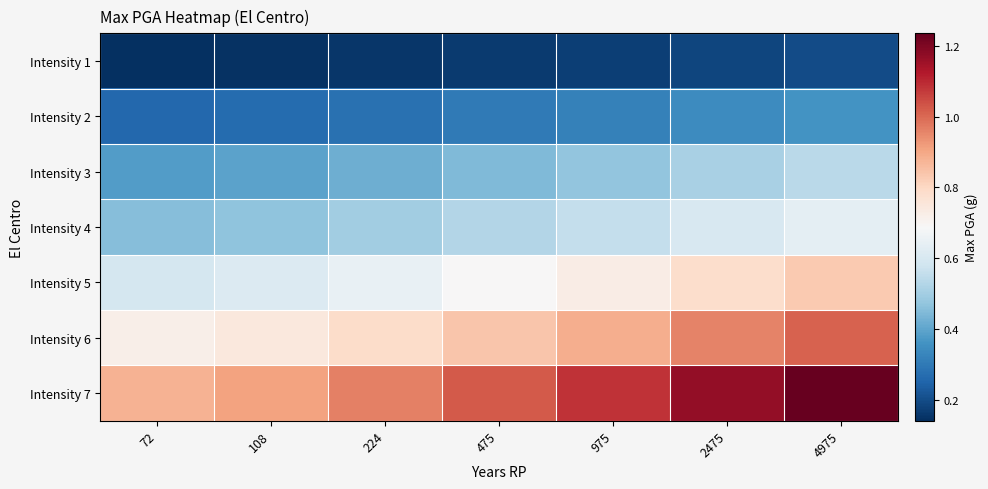

Reading left to right, list all the values displayed in this chart.

Intensity 1: 72=0.1	108=0.1	224=0.2	475=0.2	975=0.2	2475=0.2	4975=0.2
Intensity 2: 72=0.3	108=0.3	224=0.3	475=0.3	975=0.3	2475=0.3	4975=0.4
Intensity 3: 72=0.4	108=0.4	224=0.4	475=0.4	975=0.5	2475=0.5	4975=0.5
Intensity 4: 72=0.5	108=0.5	224=0.5	475=0.5	975=0.6	2475=0.6	4975=0.6
Intensity 5: 72=0.6	108=0.6	224=0.6	475=0.7	975=0.7	2475=0.8	4975=0.8
Intensity 6: 72=0.7	108=0.7	224=0.8	475=0.8	975=0.9	2475=1.0	4975=1.0
Intensity 7: 72=0.9	108=0.9	224=1.0	475=1.0	975=1.1	2475=1.2	4975=1.2